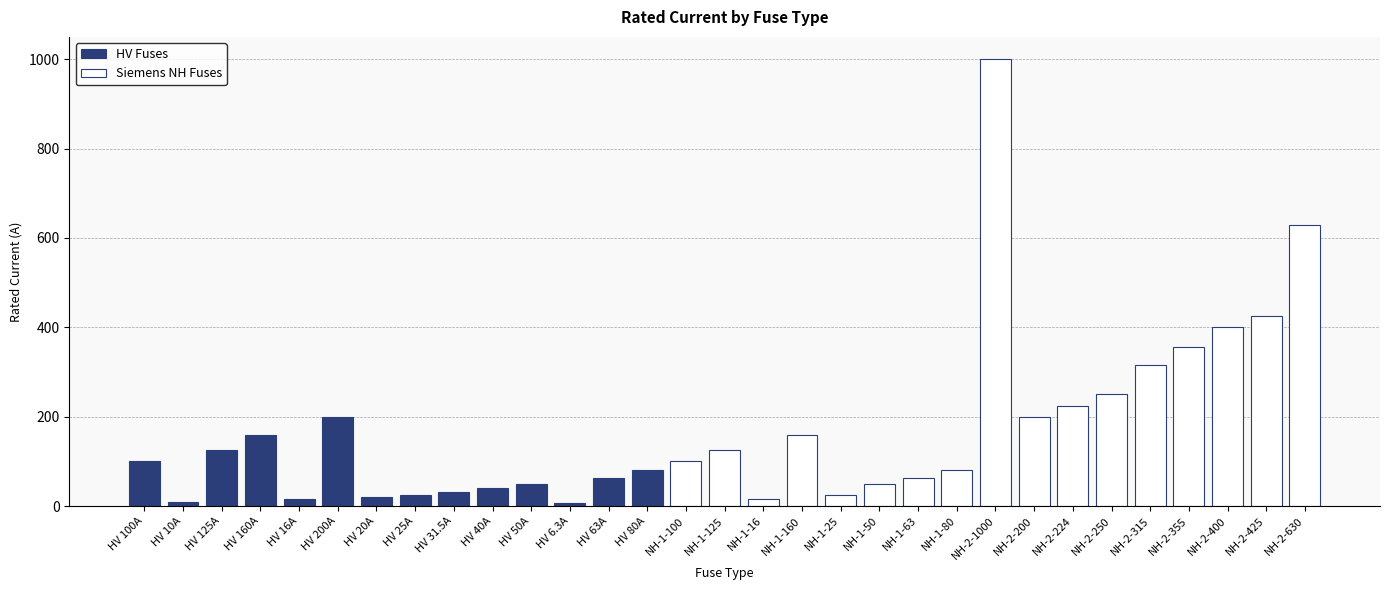

What is the difference between the values at HV 20A and HV 80A?

60.0